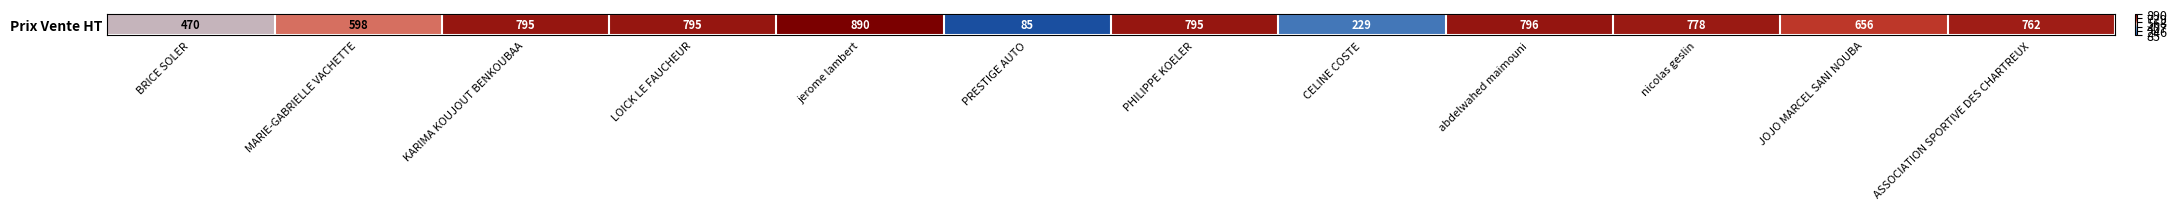

Where does the data first go above 778?

KARIMA KOUJOUT BENKOUBAA